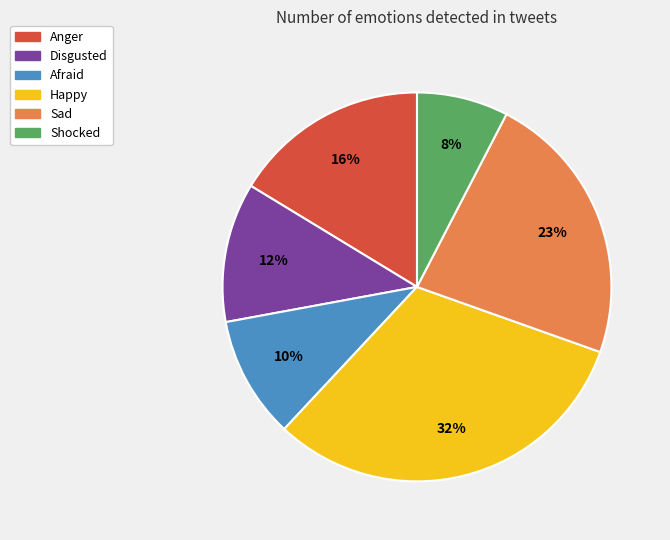

How many slices are in this pie chart?

6